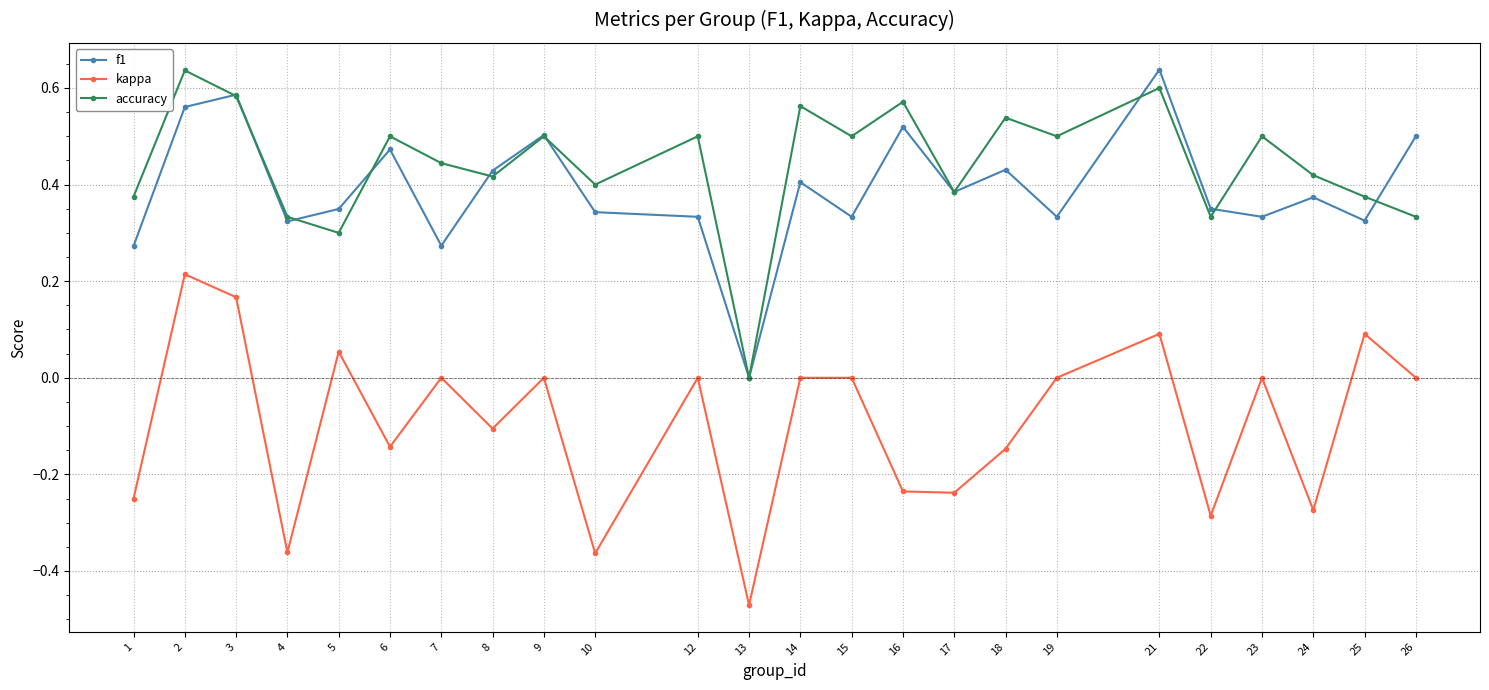

Is it true that accuracy equals 0.3 at 8?

False